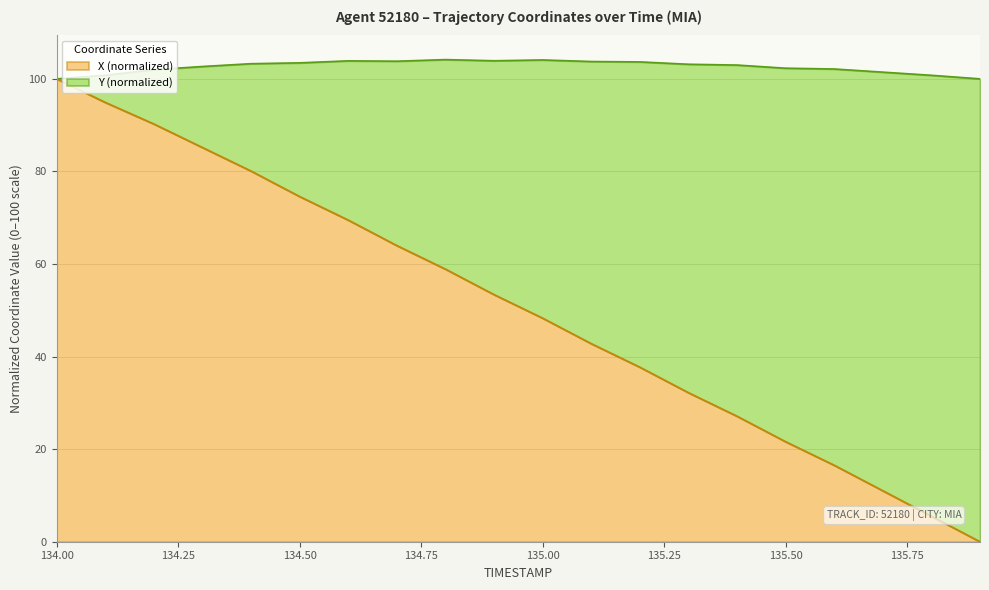

Which category has the highest value across all series?

134.00